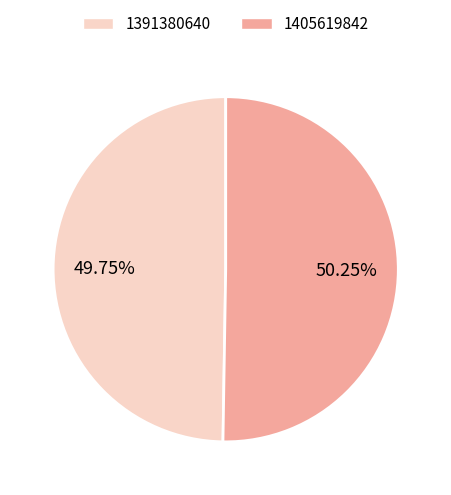

Is it true that 1391380640 is 50% of the pie?

True